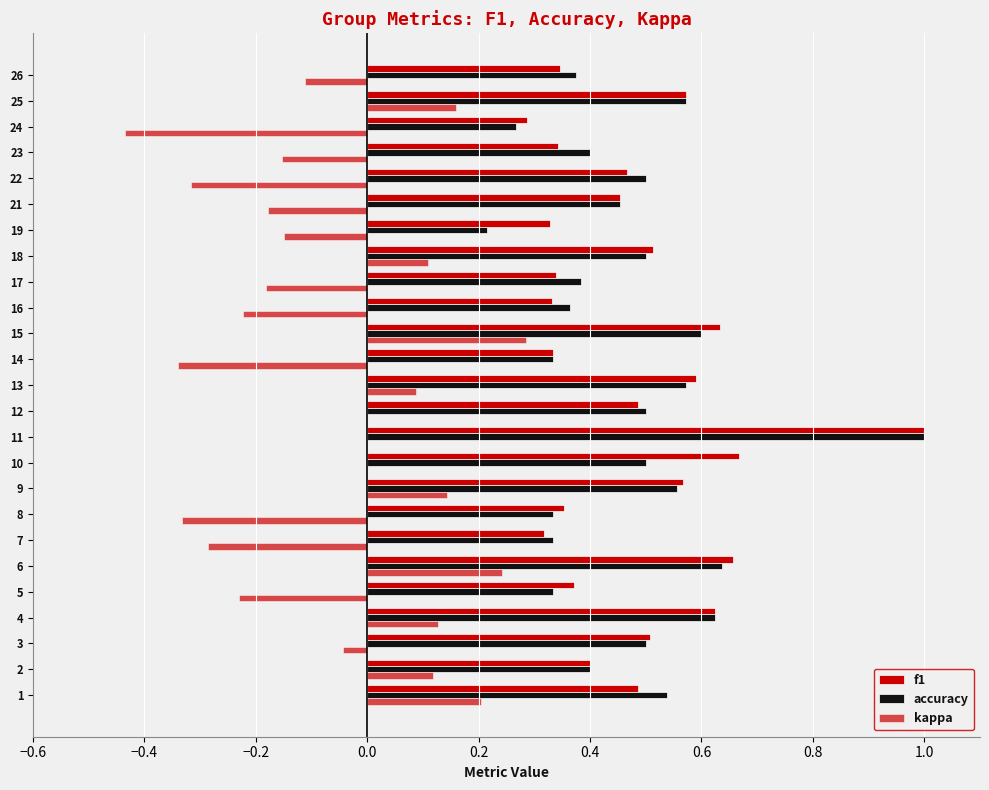

How many data points does each series have?

25